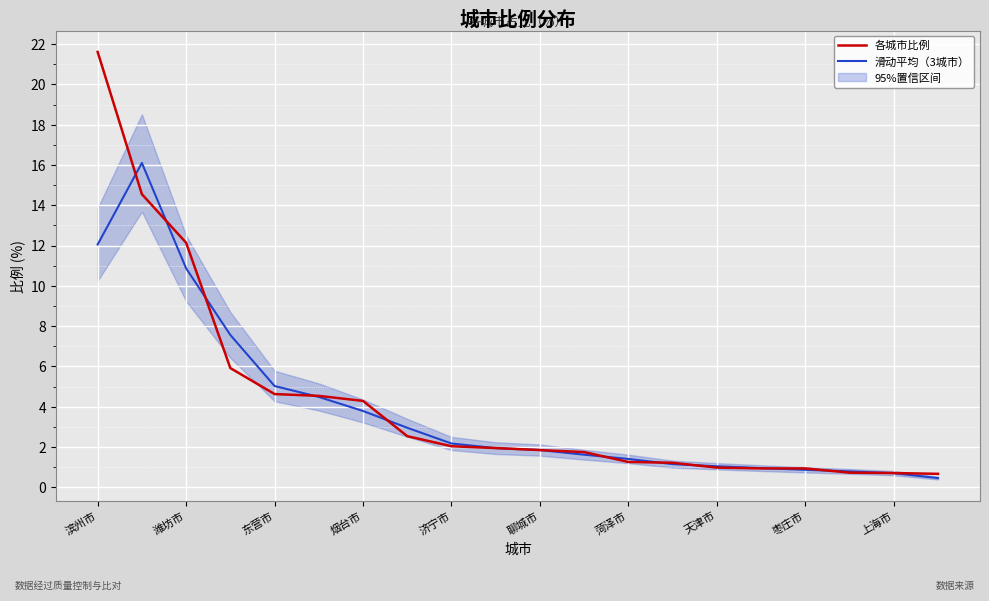

How many intersections are there between 滑动平均（3城市） and 各城市比例?

12